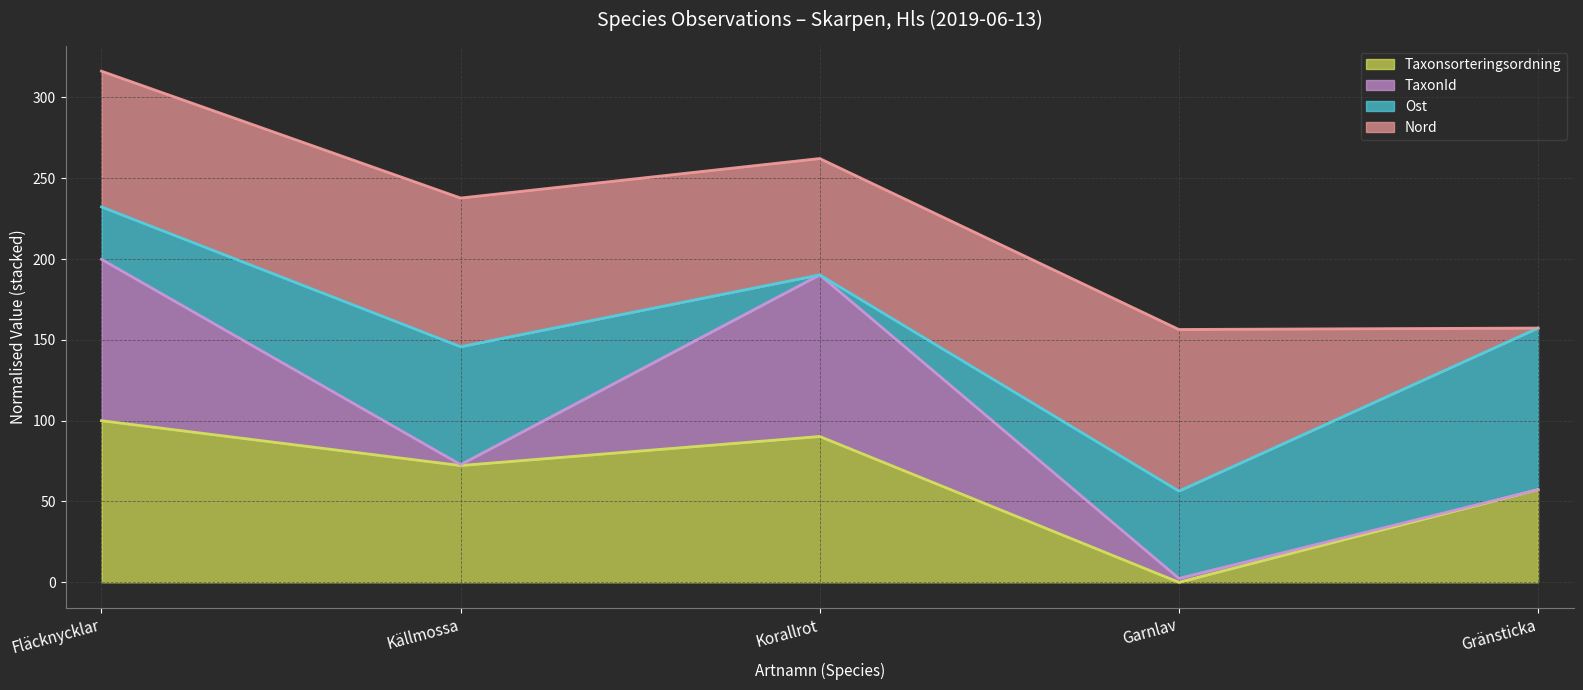

Does the chart display data point markers on the line(s)?

No